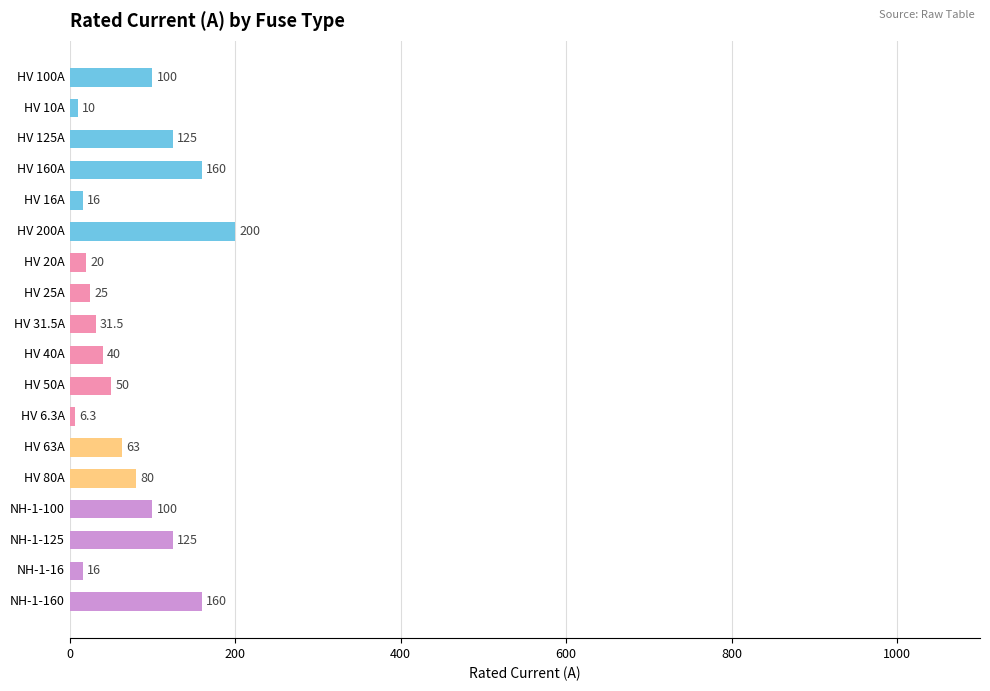

Does the chart contain any negative values?

No